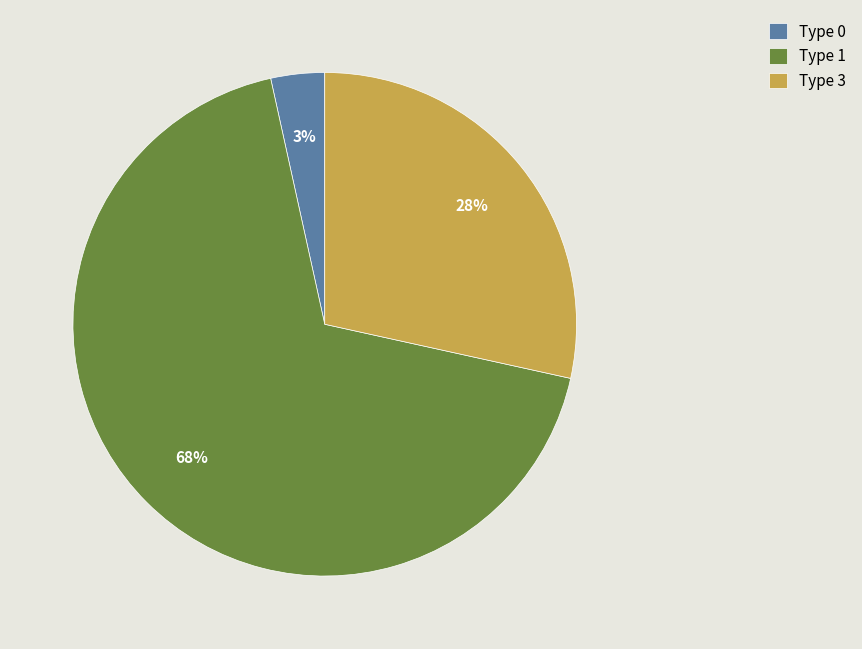

The Type 0 slice represents 13% of the pie. True or false?

False